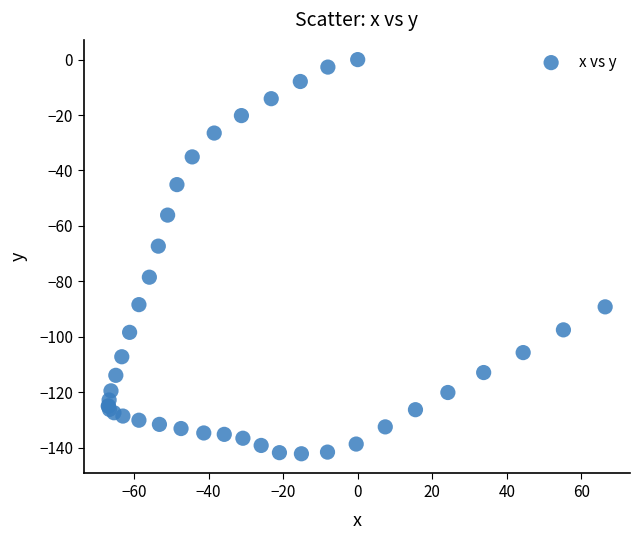

What Y value in the scatter plot is closest to -71?

-67.3